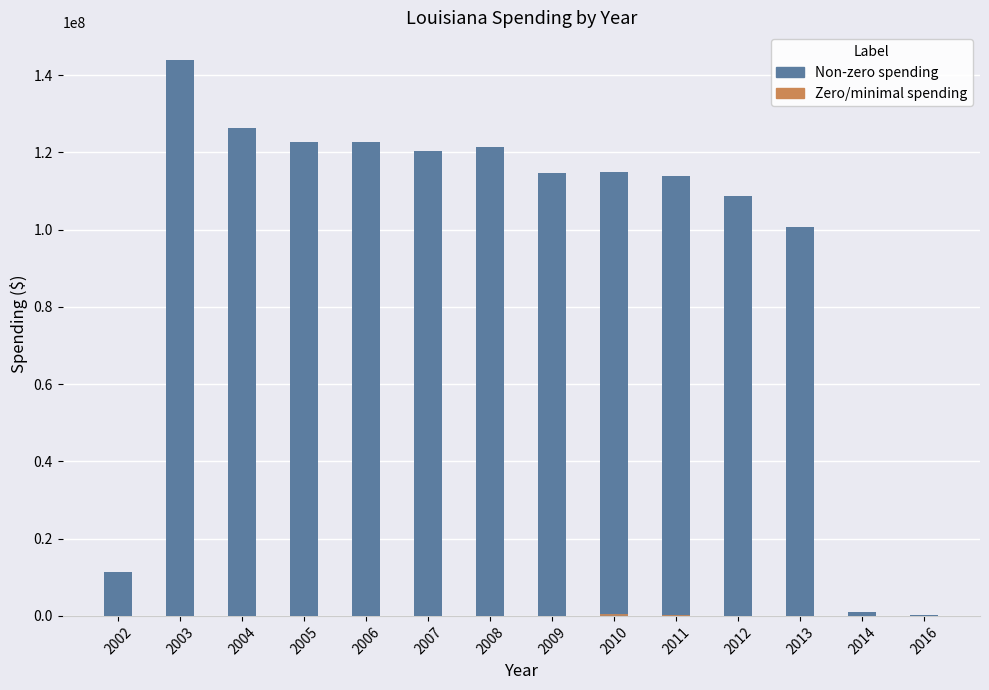

The Non-zero spending series shows 595868 at 2016. True or false?

False